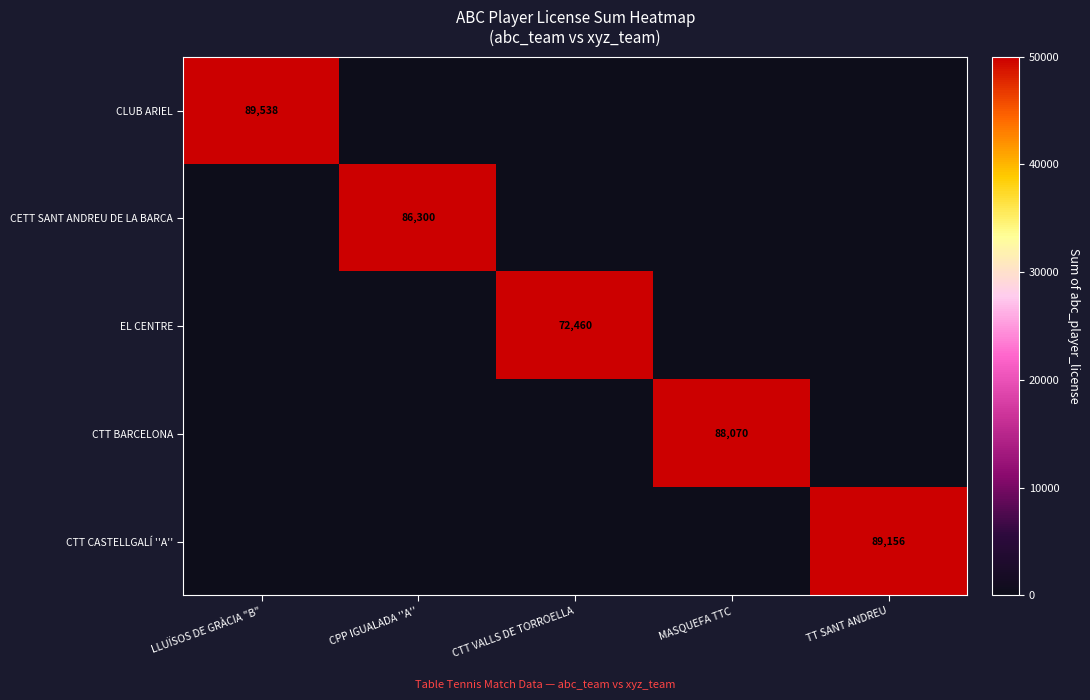

The value of CETT SANT ANDREU DE LA BARCA at CPP IGUALADA ''A'' is 55020. True or false?

False